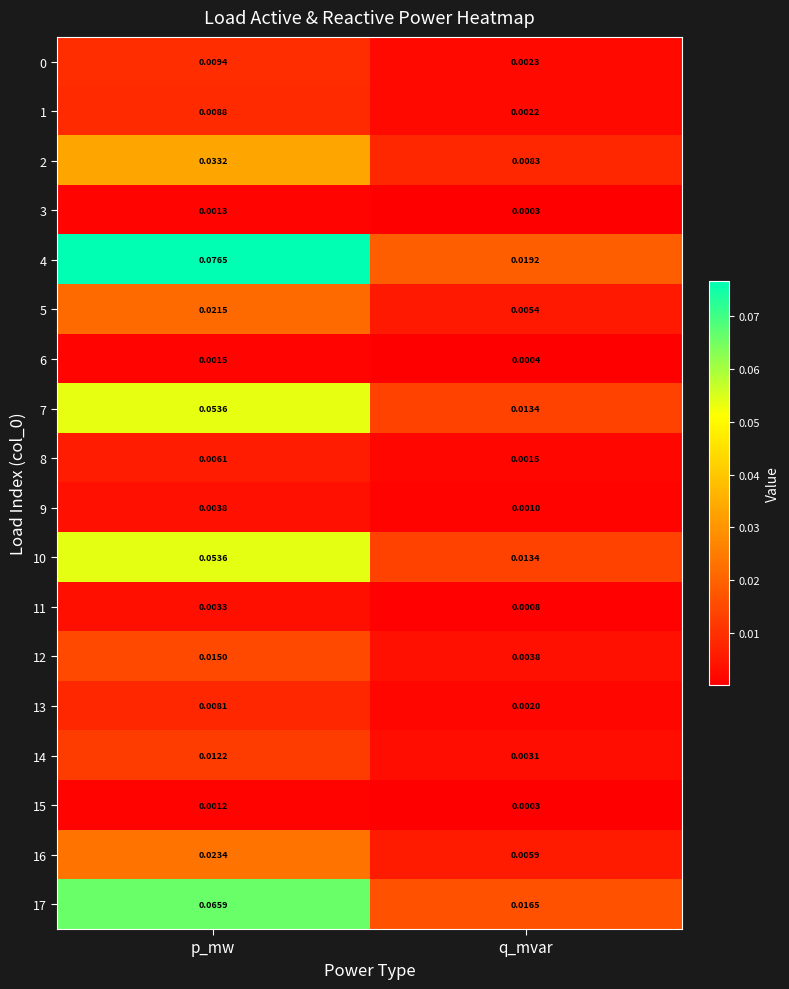

Is the value of 6 at p_mw greater than the value of 9 at q_mvar?

Yes